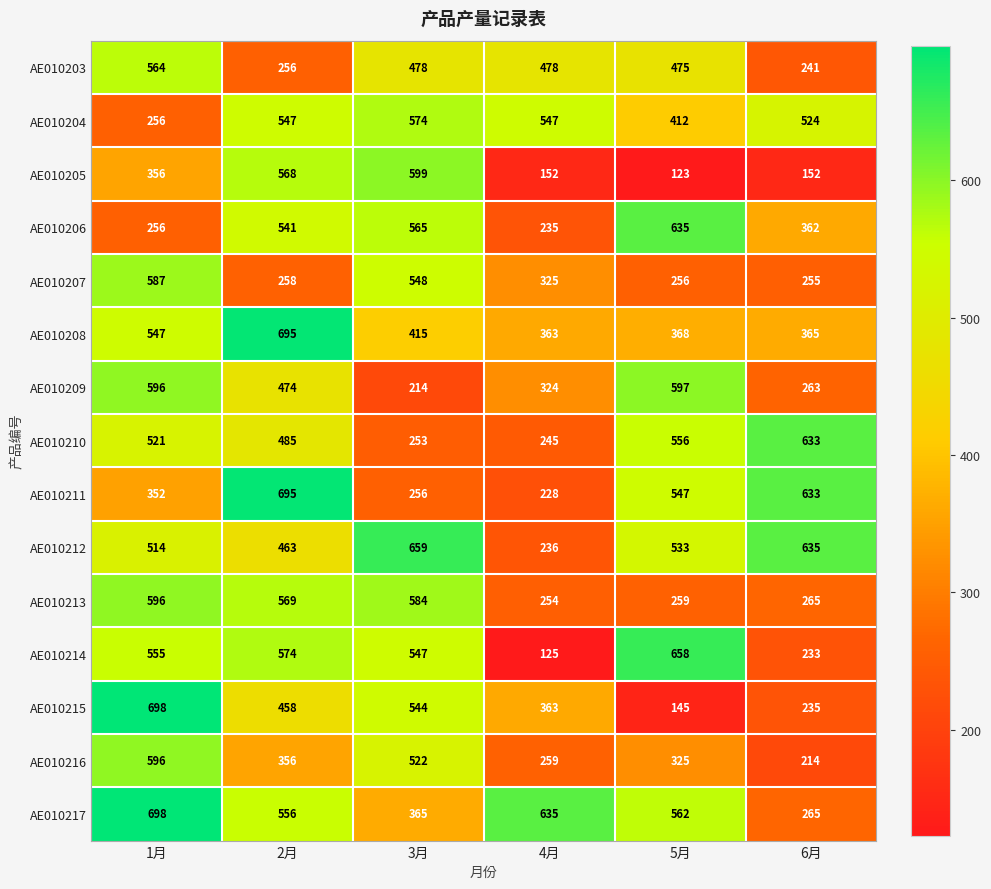

Count the number of categories in the chart.

6